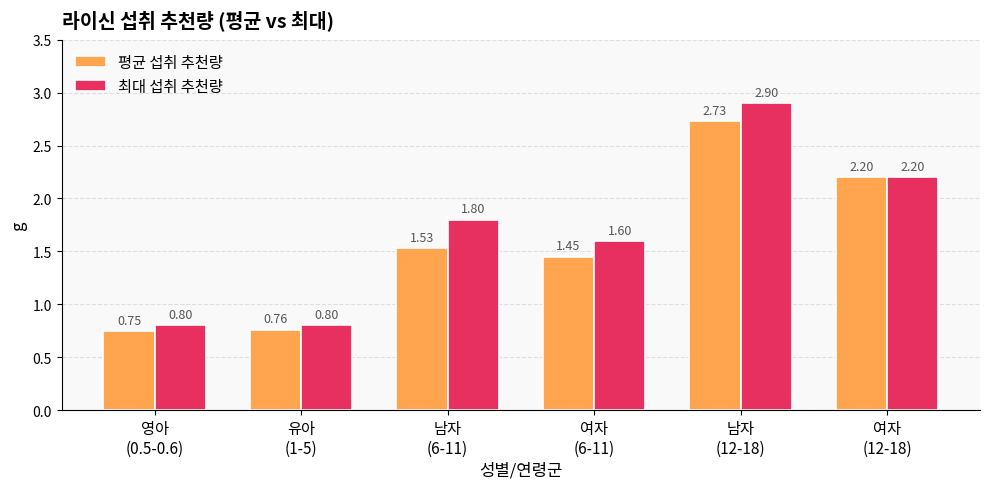

Does the chart contain stacked bars?

No